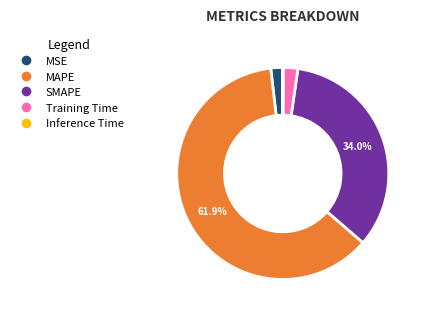

What is the largest slice in the pie chart?

MAPE